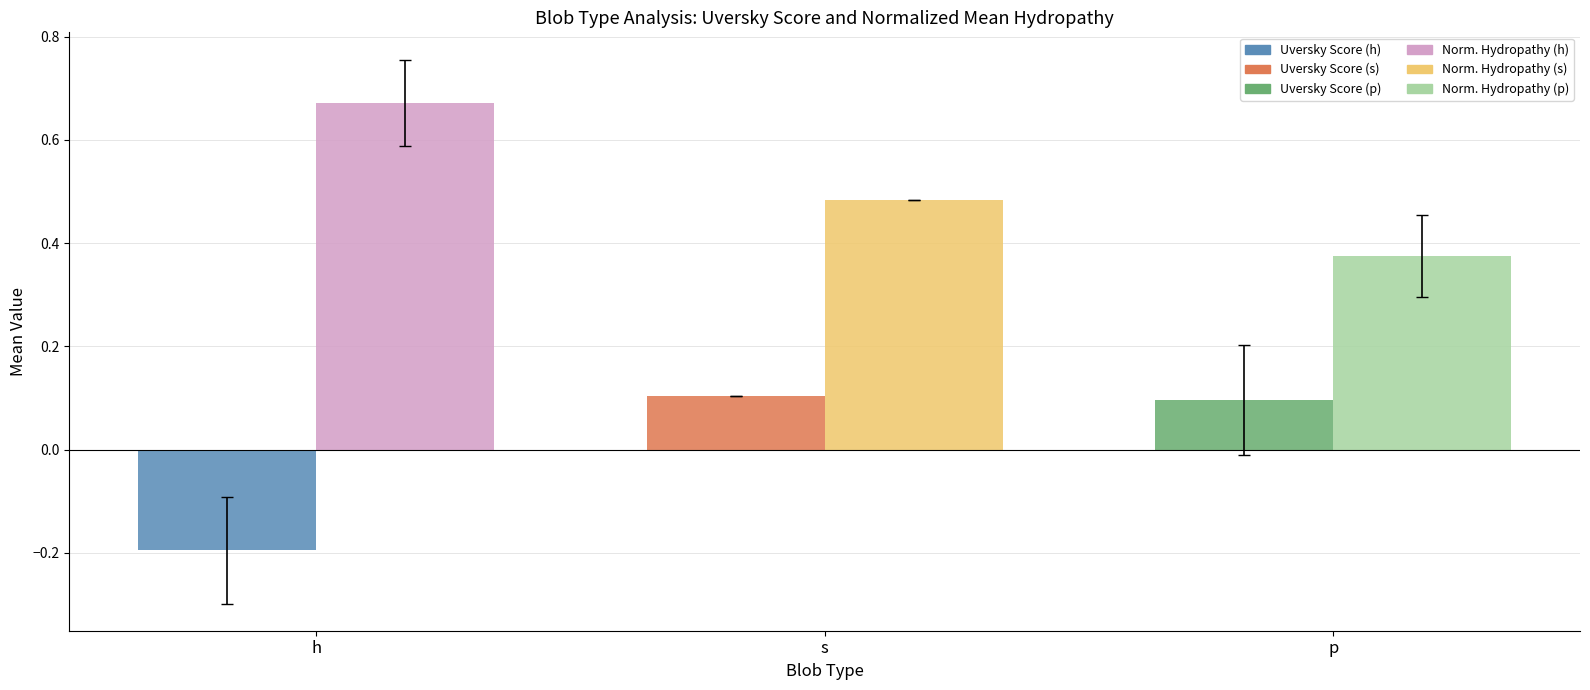

Which label corresponds to the smallest value in the chart?

h